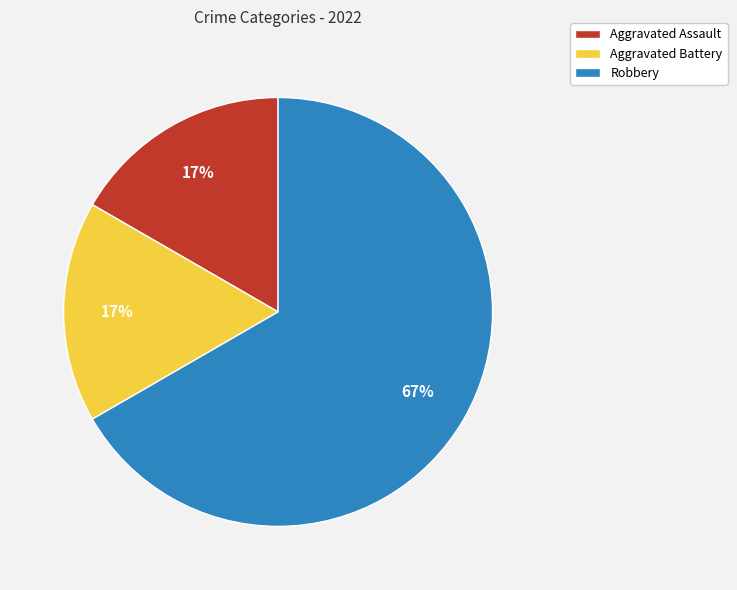

Which slice is the largest?

Robbery